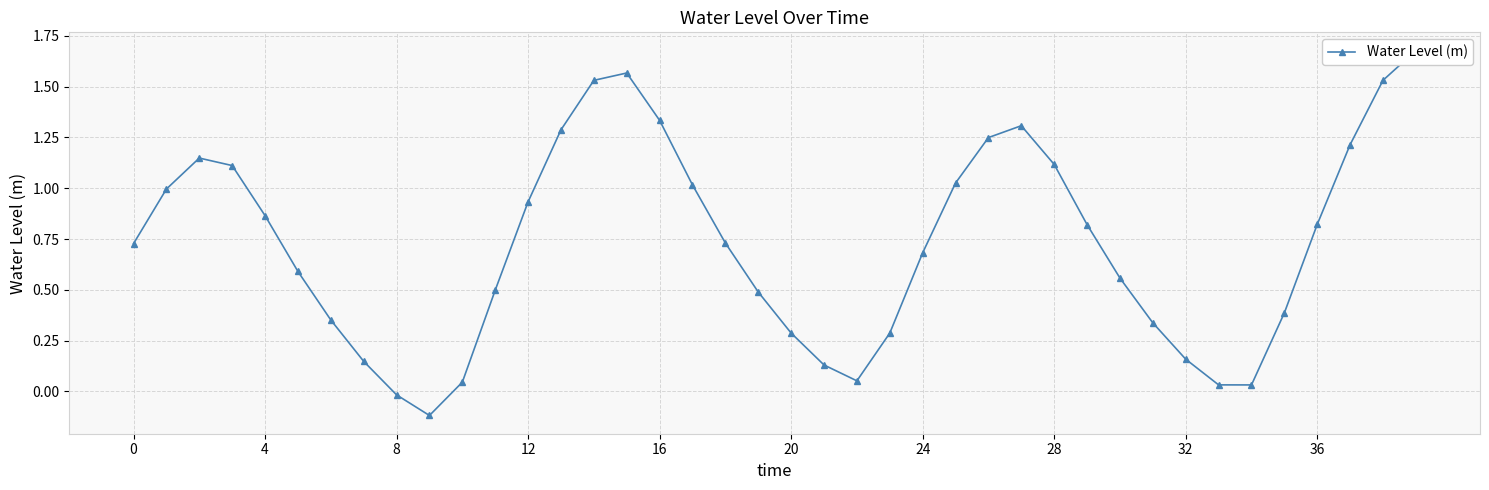

How many points are lower than both their immediate neighbors (excluding endpoints)?

3